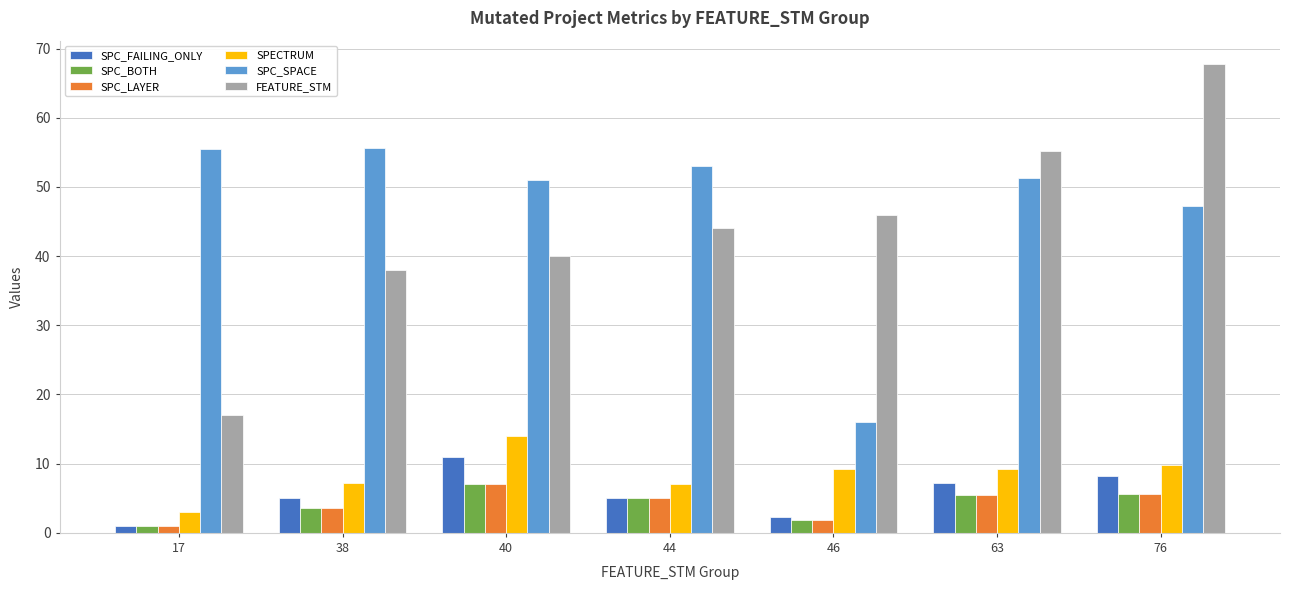

What is the total value across all series at 76?

144.2